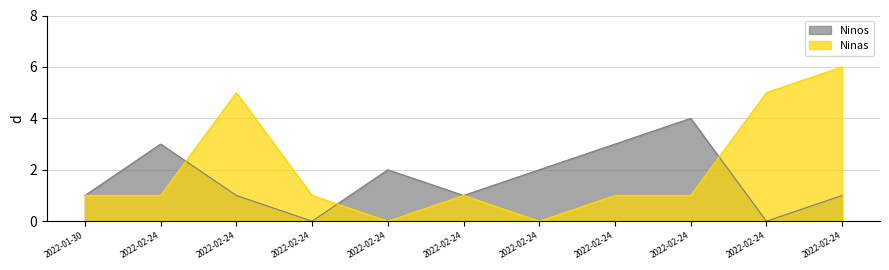

Does the chart have visible grid lines?

Yes